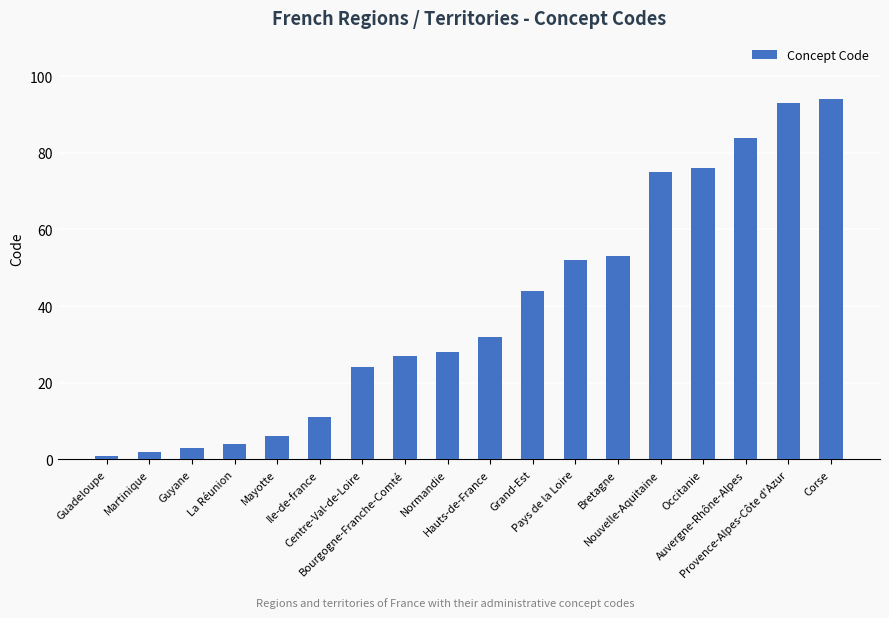

What position from the left is Guyane?

3